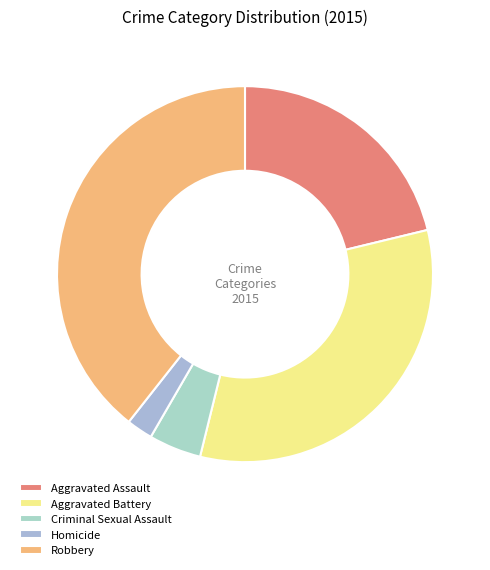

What is the smallest slice in the pie chart?

Homicide